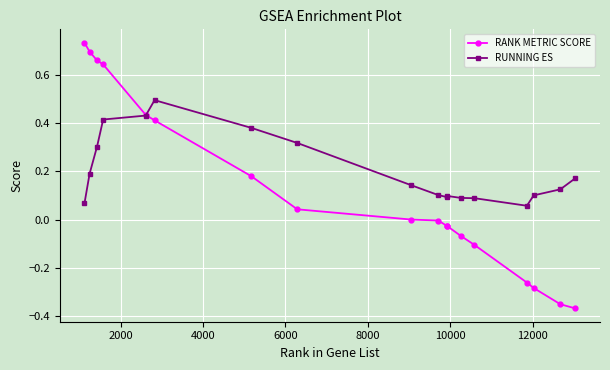

What is the highest value of the RUNNING ES series?

0.5